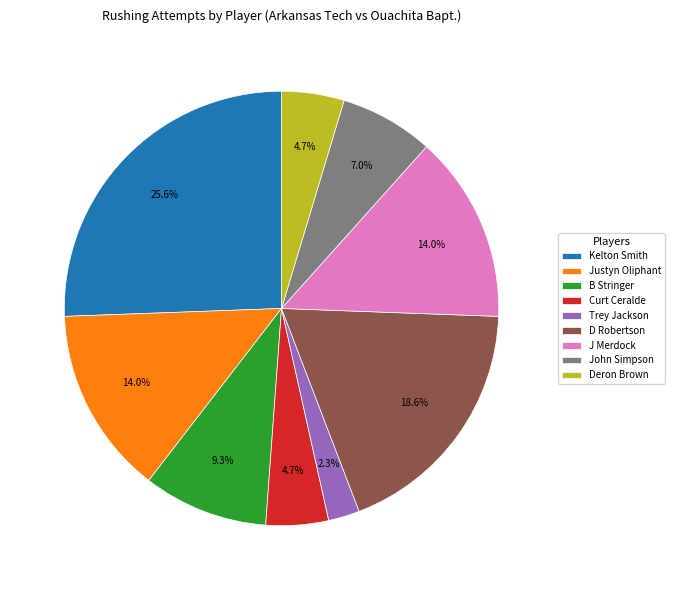

Count the number of slices in the pie.

9